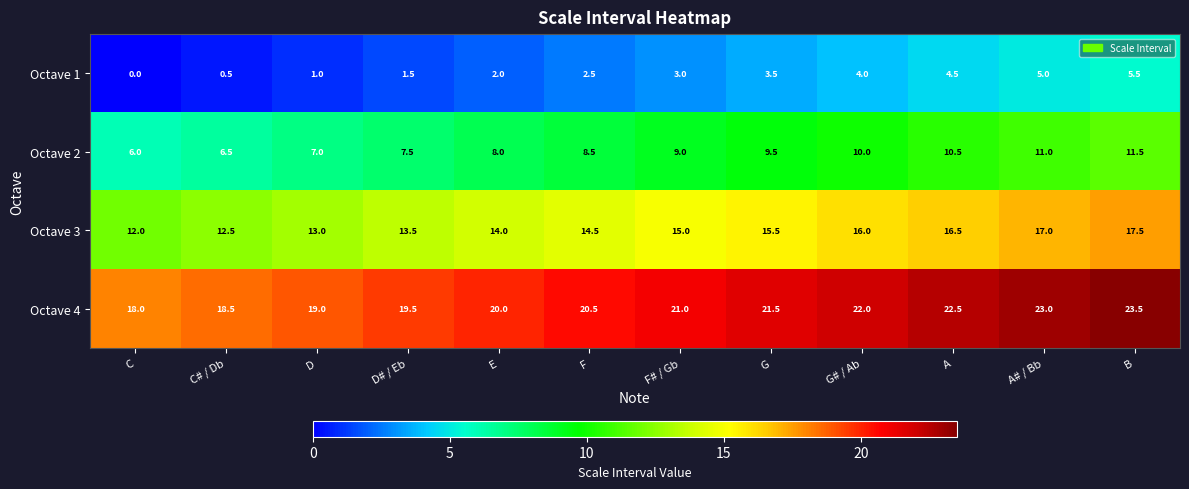

What value does the Octave 1 series have at A# / Bb?

5.0